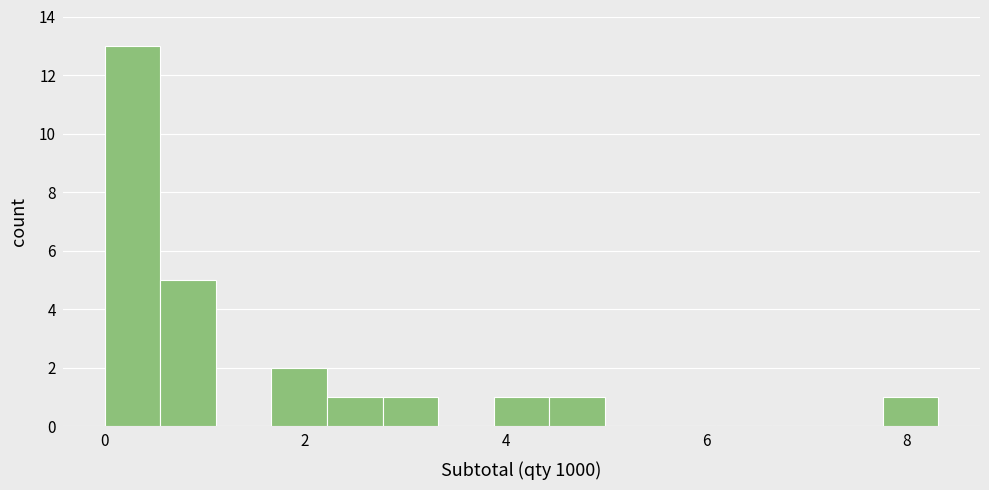

Read against the x-axis, roughly where is the centre of the tallest bar?

0.2